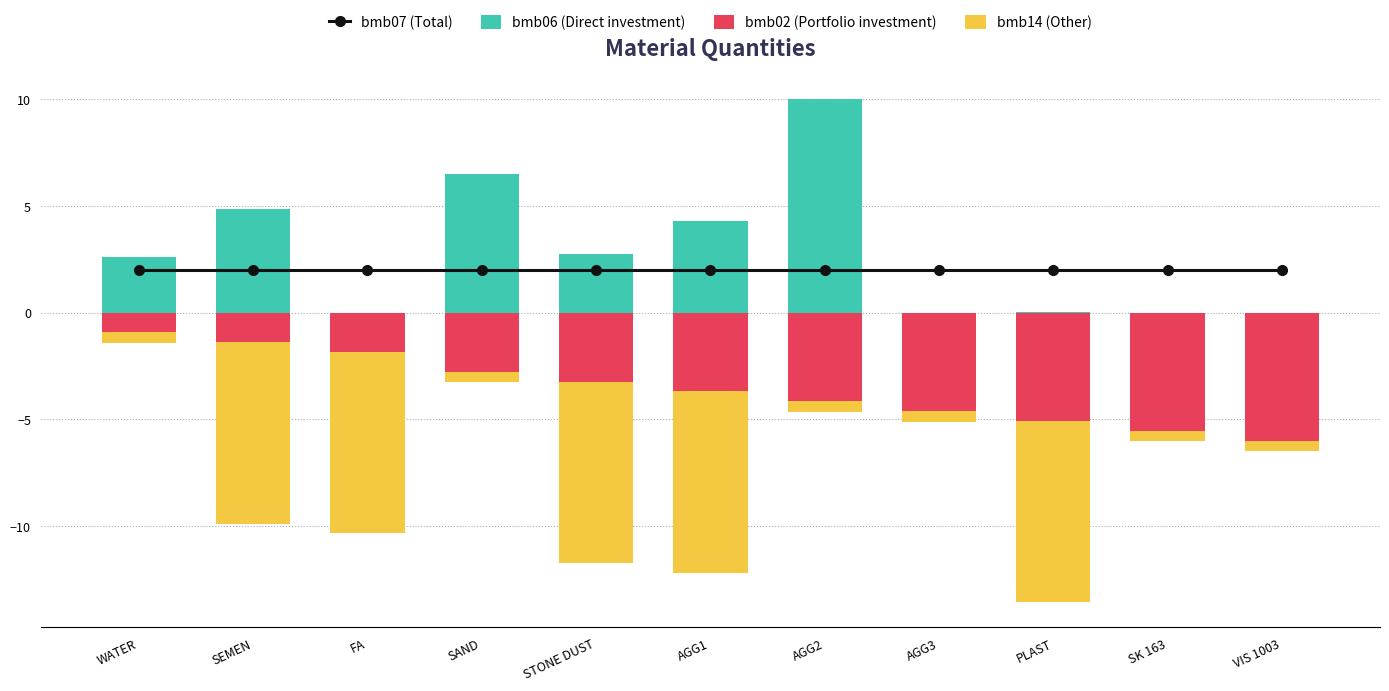

Reading left to right, extract all data points from this chart.

bmb07 (Total): WATER=2.0	SEMEN=2.0	FA=2.0	SAND=2.0	STONE DUST=2.0	AGG1=2.0	AGG2=2.0	AGG3=2.0	PLAST=2.0	SK 163=2.0	VIS 1003=2.0
bmb06 (Direct investment): WATER=2.6	SEMEN=4.9	FA=0.0	SAND=6.5	STONE DUST=2.7	AGG1=4.3	AGG2=10.0	AGG3=0.0	PLAST=0.0	SK 163=0.0	VIS 1003=0.0
bmb02 (Portfolio investment): WATER=-0.9	SEMEN=-1.4	FA=-1.8	SAND=-2.8	STONE DUST=-3.2	AGG1=-3.7	AGG2=-4.2	AGG3=-4.6	PLAST=-5.1	SK 163=-5.5	VIS 1003=-6.0
bmb14 (Other): WATER=-0.5	SEMEN=-8.5	FA=-8.5	SAND=-0.5	STONE DUST=-8.5	AGG1=-8.5	AGG2=-0.5	AGG3=-0.5	PLAST=-8.5	SK 163=-0.5	VIS 1003=-0.5